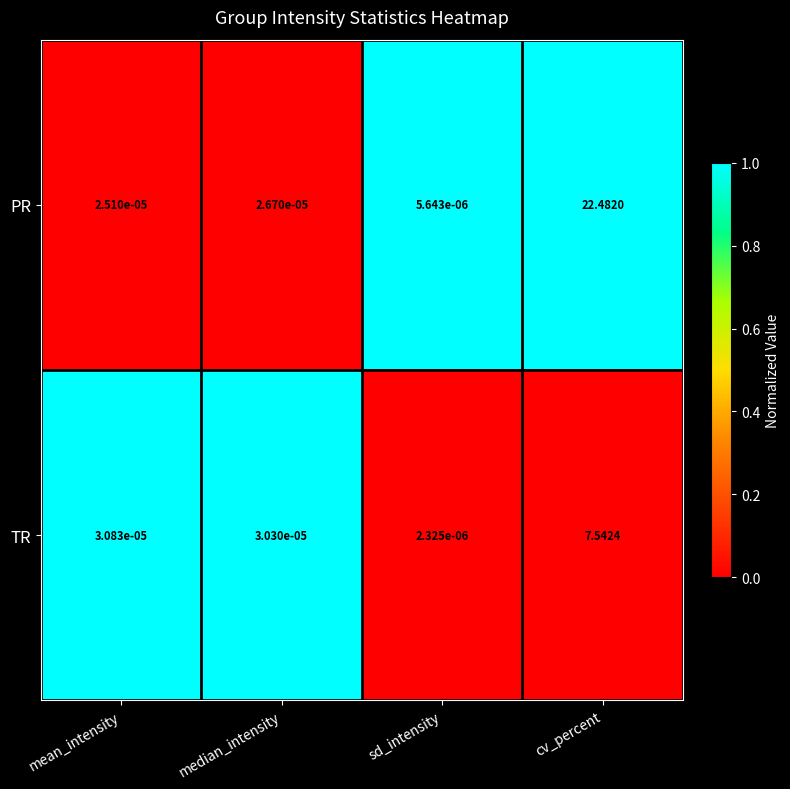

At how many categories does at least one series exceed 0?

4